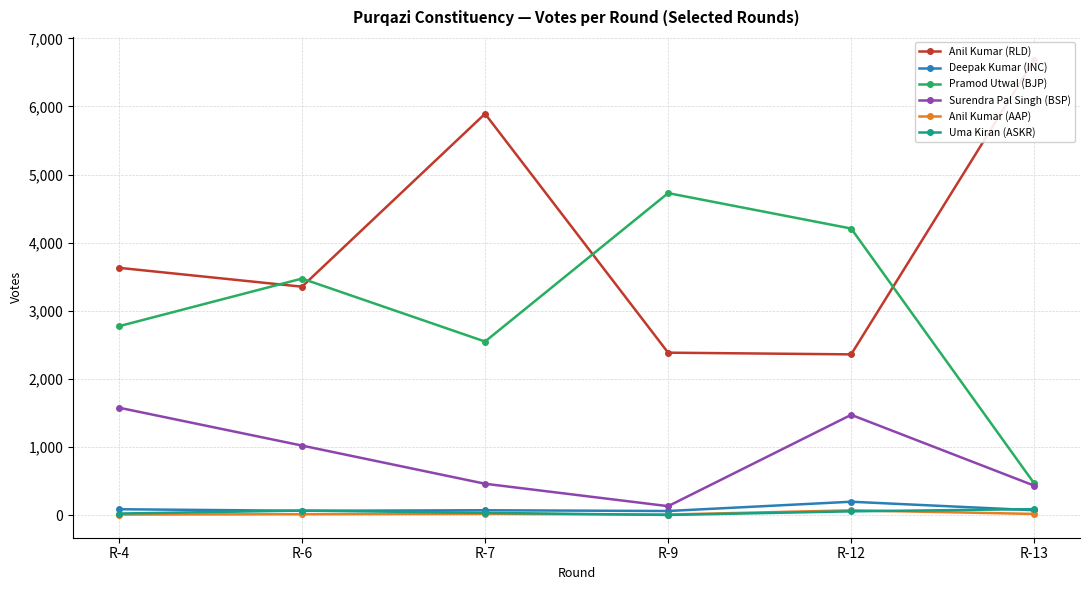

What is the spread (max minus min) of values at R-4?

3620